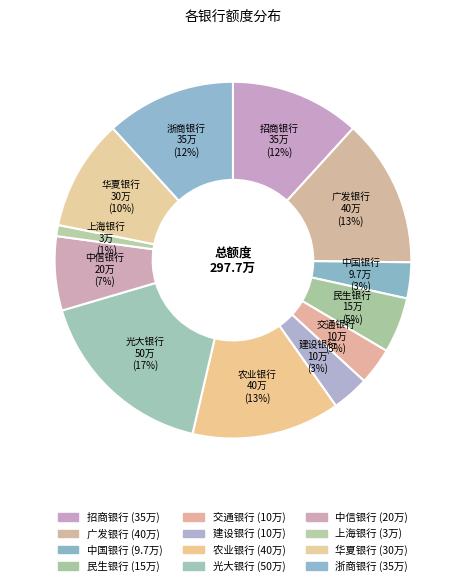

Count the number of slices in the pie.

12